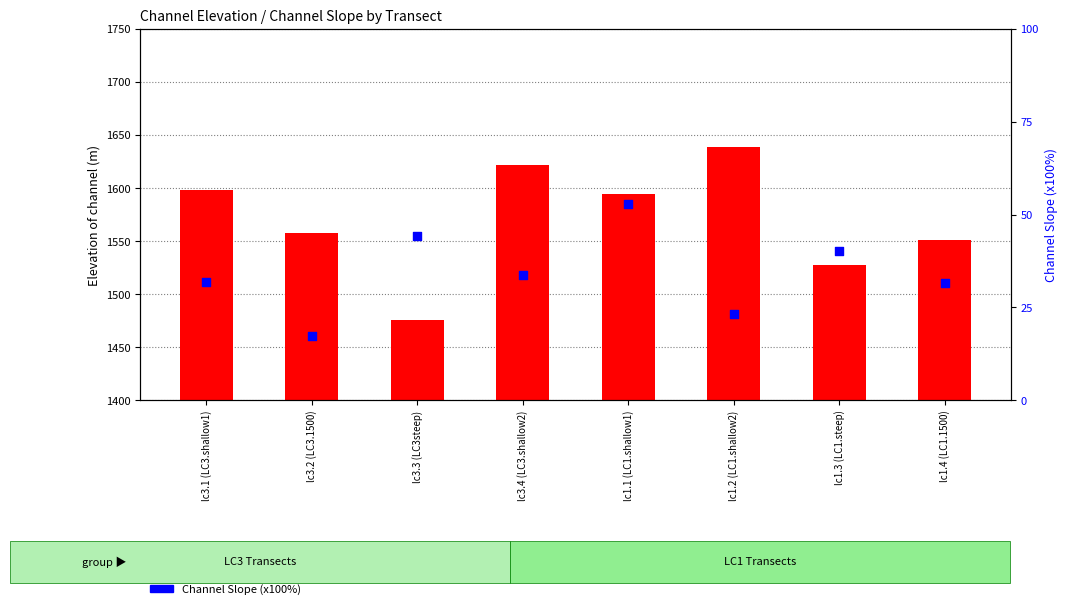

Which series has the largest total across all categories?

Elevation of channel (m)